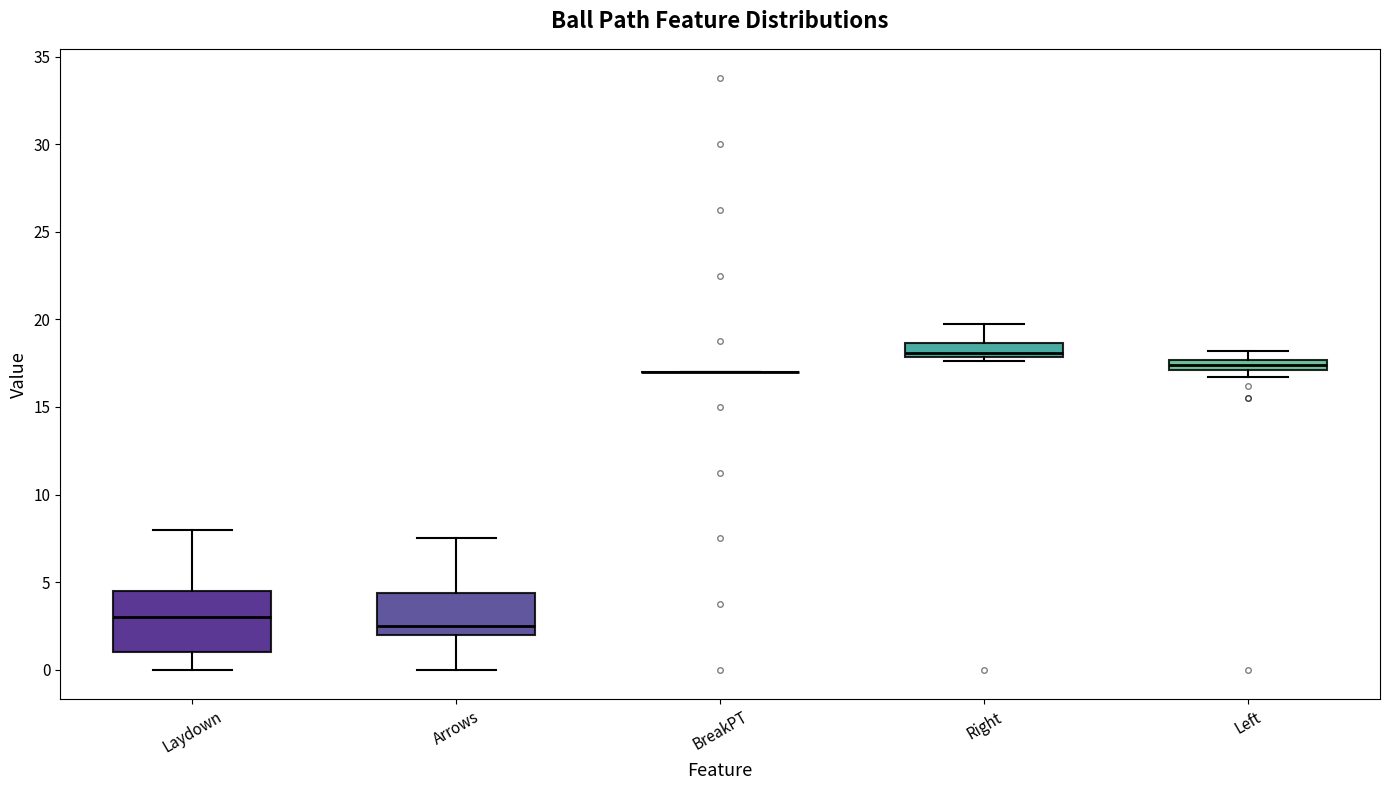

Which box is the tallest, from its lower edge to its upper edge?

Laydown